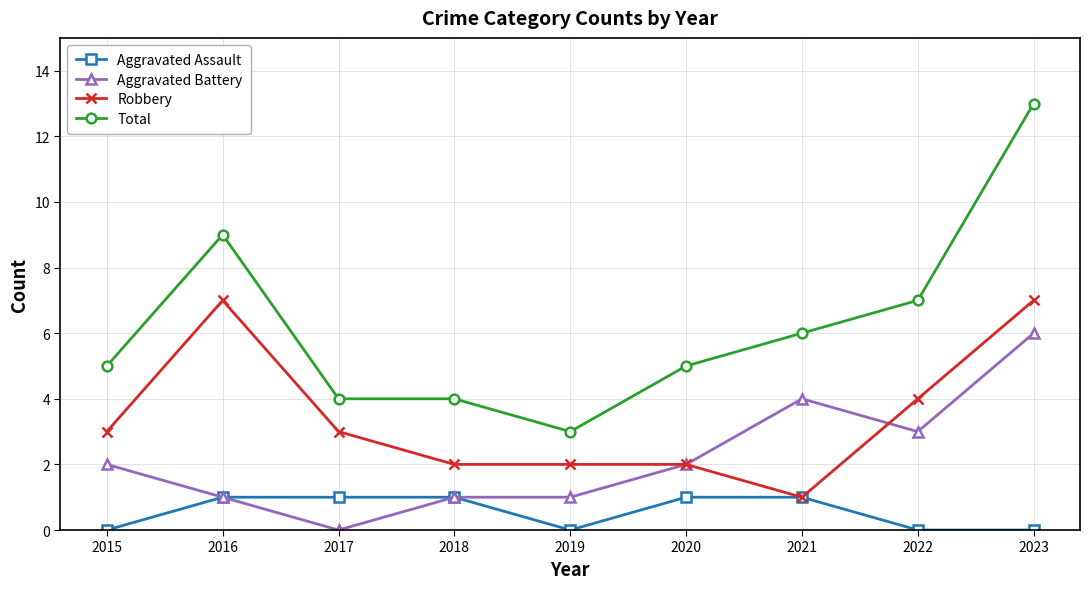

True or false: Aggravated Assault has a value of 0 at 2023.

True